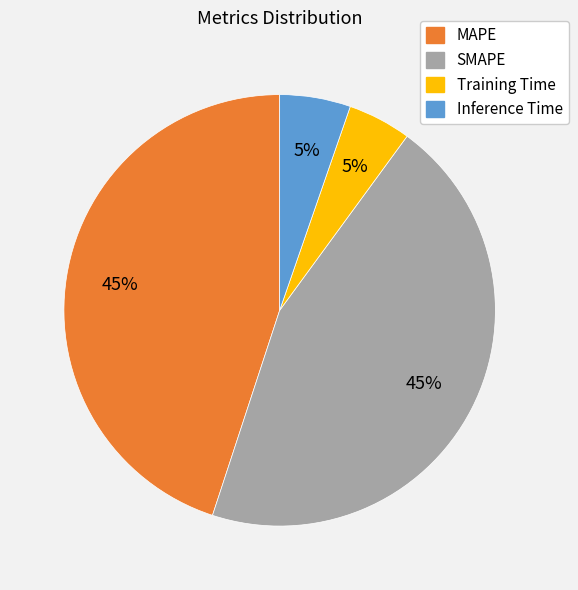

How many segments does this pie chart have?

4